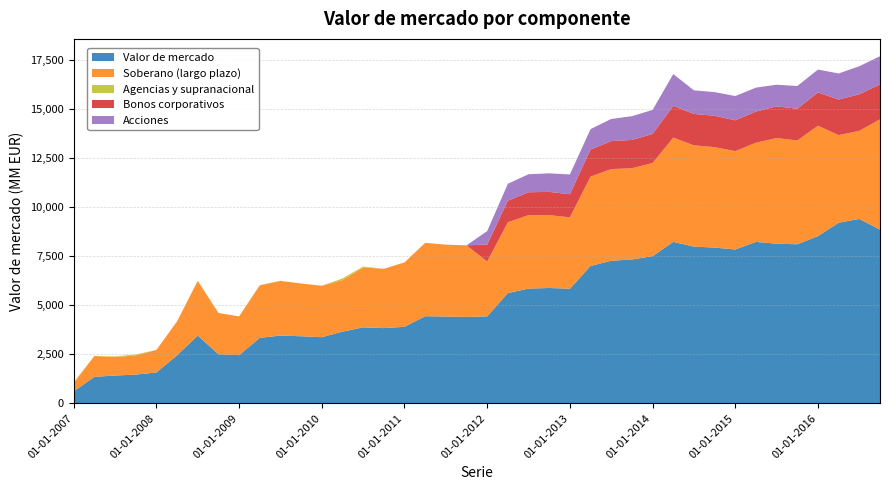

Reading left to right, extract all data points from this chart.

Valor de mercado: 01-01-2007=613	01-04-2007=1350	01-07-2007=1419	01-10-2007=1466	01-01-2008=1574	01-04-2008=2452	01-07-2008=3457	01-10-2008=2507	01-01-2009=2458	01-04-2009=3340	01-07-2009=3457	01-10-2009=3421	01-01-2010=3374	01-04-2010=3656	01-07-2010=3877	01-10-2010=3837	01-01-2011=3904	01-04-2011=4444	01-07-2011=4428	01-10-2011=4406	01-01-2012=4436	01-04-2012=5623	01-07-2012=5853	01-10-2012=5883	01-01-2013=5845	01-04-2013=7006	01-07-2013=7273	01-10-2013=7335	01-01-2014=7507	01-04-2014=8236	01-07-2014=7993	01-10-2014=7944	01-01-2015=7847	01-04-2015=8233	01-07-2015=8143	01-10-2015=8112	01-01-2016=8529	01-04-2016=9214	01-07-2016=9403	01-10-2016=8862
Soberano (largo plazo): 01-01-2007=420	01-04-2007=1065	01-07-2007=939	01-10-2007=980	01-01-2008=1150	01-04-2008=1732	01-07-2008=2786	01-10-2008=2103	01-01-2009=1977	01-04-2009=2678	01-07-2009=2786	01-10-2009=2690	01-01-2010=2624	01-04-2010=2632	01-07-2010=3056	01-10-2010=3025	01-01-2011=3285	01-04-2011=3741	01-07-2011=3666	01-10-2011=3653	01-01-2012=2796	01-04-2012=3612	01-07-2012=3746	01-10-2012=3714	01-01-2013=3643	01-04-2013=4558	01-07-2013=4675	01-10-2013=4654	01-01-2014=4751	01-04-2014=5317	01-07-2014=5166	01-10-2014=5122	01-01-2015=5018	01-04-2015=5060	01-07-2015=5386	01-10-2015=5295	01-01-2016=5630	01-04-2016=4465	01-07-2016=4495	01-10-2016=5624
Agencias y supranacional: 01-01-2007=44	01-04-2007=0	01-07-2007=36	01-10-2007=47	01-01-2008=0	01-04-2008=0	01-07-2008=11	01-10-2008=0	01-01-2009=0	01-04-2009=11	01-07-2009=11	01-10-2009=0	01-01-2010=0	01-04-2010=82	01-07-2010=44	01-10-2010=0	01-01-2011=0	01-04-2011=0	01-07-2011=0	01-10-2011=0	01-01-2012=0	01-04-2012=0	01-07-2012=0	01-10-2012=0	01-01-2013=0	01-04-2013=0	01-07-2013=0	01-10-2013=0	01-01-2014=0	01-04-2014=0	01-07-2014=0	01-10-2014=0	01-01-2015=0	01-04-2015=0	01-07-2015=0	01-10-2015=0	01-01-2016=0	01-04-2016=0	01-07-2016=0	01-10-2016=0
Bonos corporativos: 01-01-2007=0	01-04-2007=0	01-07-2007=0	01-10-2007=0	01-01-2008=0	01-04-2008=0	01-07-2008=0	01-10-2008=0	01-01-2009=0	01-04-2009=0	01-07-2009=0	01-10-2009=0	01-01-2010=0	01-04-2010=0	01-07-2010=0	01-10-2010=0	01-01-2011=0	01-04-2011=0	01-07-2011=0	01-10-2011=0	01-01-2012=868	01-04-2012=1101	01-07-2012=1167	01-10-2012=1187	01-01-2013=1178	01-04-2013=1381	01-07-2013=1427	01-10-2013=1444	01-01-2014=1481	01-04-2014=1619	01-07-2014=1602	01-10-2014=1600	01-01-2015=1571	01-04-2015=1591	01-07-2015=1617	01-10-2015=1617	01-01-2016=1700	01-04-2016=1815	01-07-2016=1868	01-10-2016=1778
Acciones: 01-01-2007=0	01-04-2007=0	01-07-2007=0	01-10-2007=0	01-01-2008=0	01-04-2008=0	01-07-2008=0	01-10-2008=0	01-01-2009=0	01-04-2009=0	01-07-2009=0	01-10-2009=0	01-01-2010=0	01-04-2010=0	01-07-2010=0	01-10-2010=0	01-01-2011=0	01-04-2011=0	01-07-2011=0	01-10-2011=0	01-01-2012=686	01-04-2012=861	01-07-2012=919	01-10-2012=946	01-01-2013=1008	01-04-2013=1042	01-07-2013=1129	01-10-2013=1212	01-01-2014=1226	01-04-2014=1620	01-07-2014=1202	01-10-2014=1207	01-01-2015=1236	01-04-2015=1218	01-07-2015=1104	01-10-2015=1160	01-01-2016=1164	01-04-2016=1329	01-07-2016=1427	01-10-2016=1438